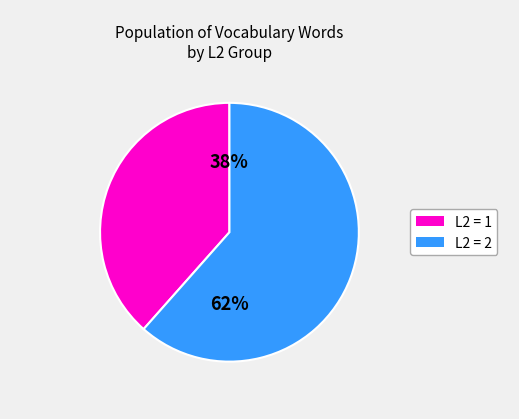

Is the sum of L2 = 2 and L2 = 1 greater than half?

Yes